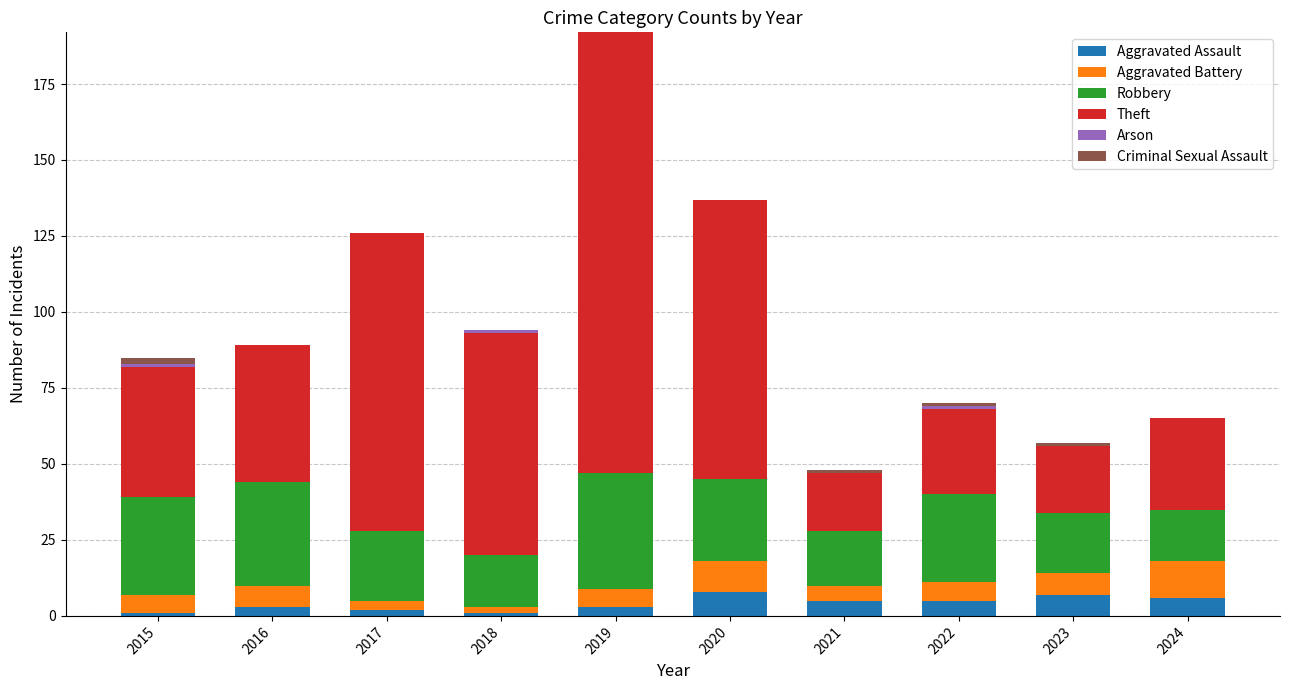

Are the bars grouped side by side (vs. stacked)?

No